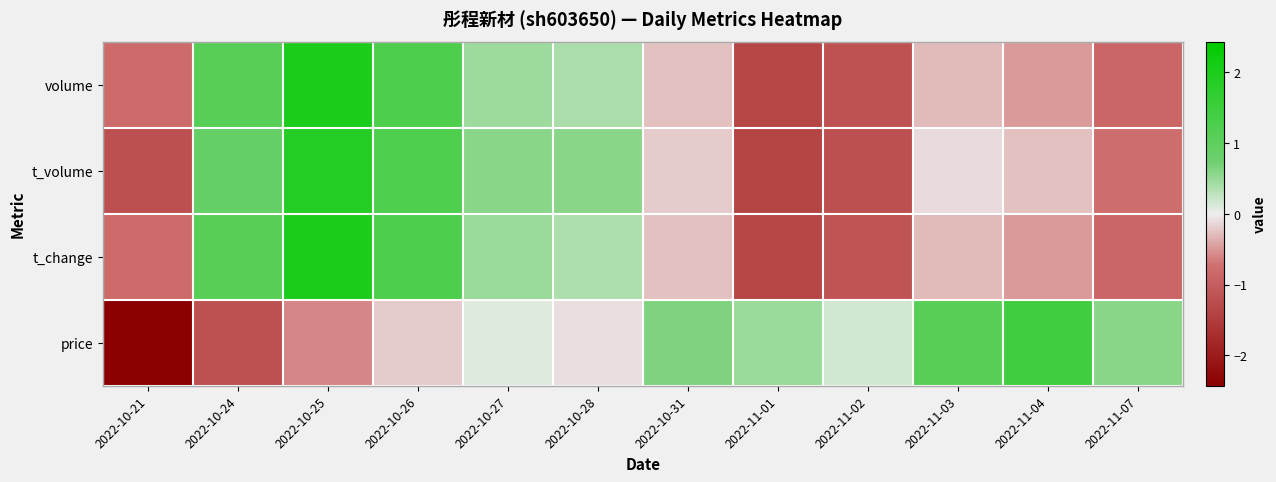

Which series has the widest spread of values?

price